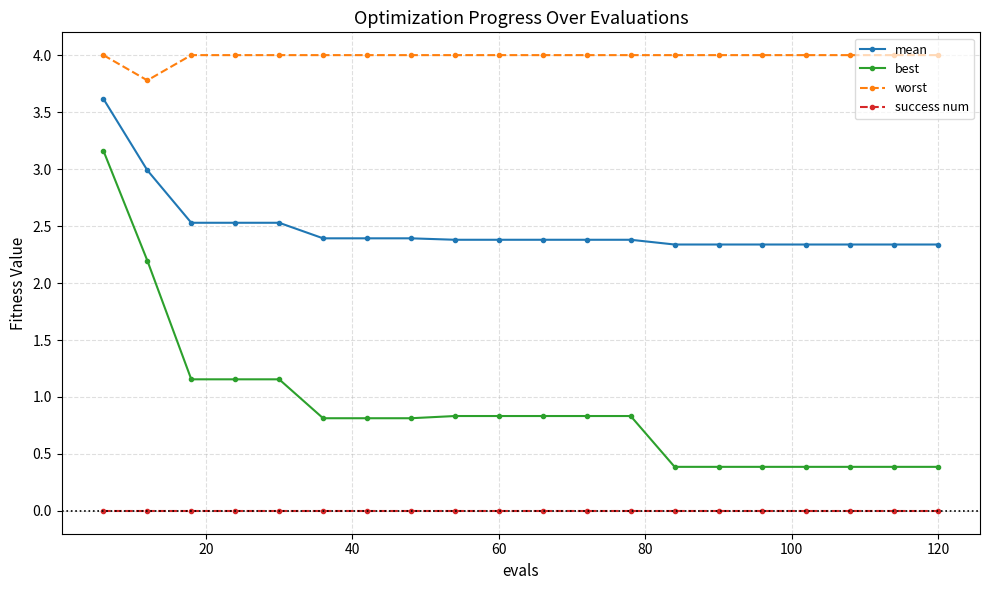

Rank the series by their maximum value, from highest to lowest.

worst, mean, best, success num